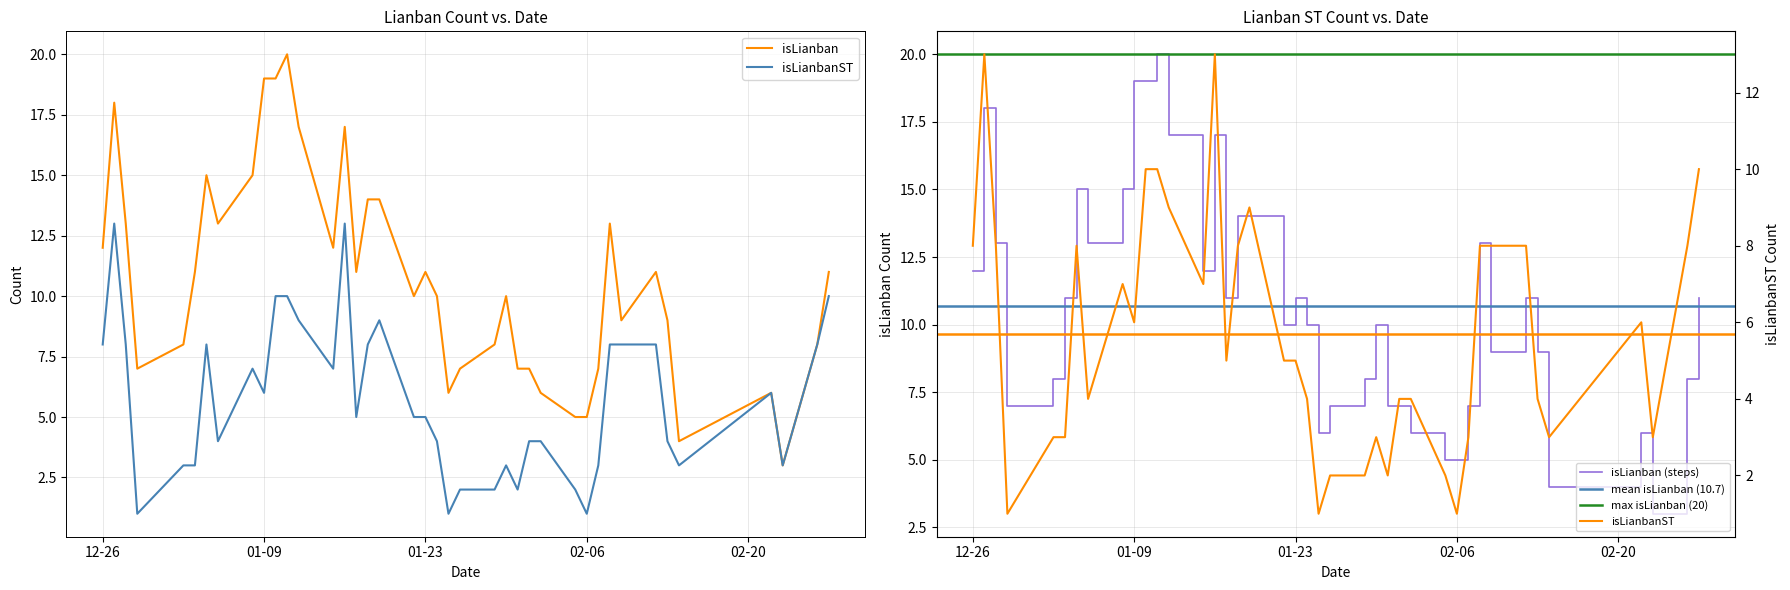

How many categories are shown in the chart?

40